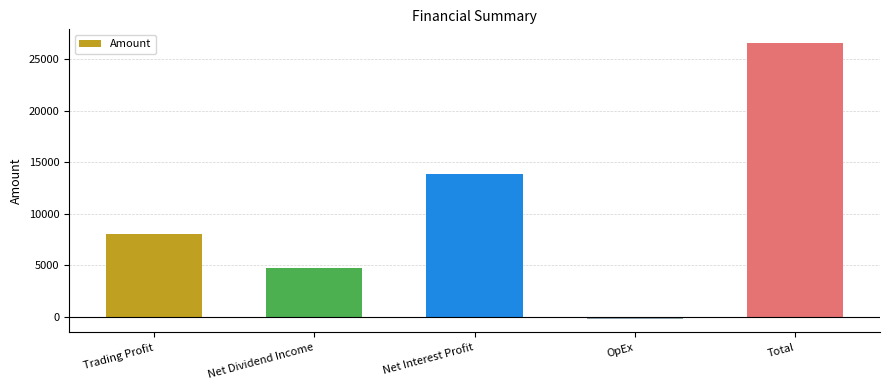

Reading left to right, transcribe all the data shown in this chart.

Trading Profit=8030.9	Net Dividend Income=4773.6	Net Interest Profit=13869.5	OpEx=-147.4	Total=26526.5